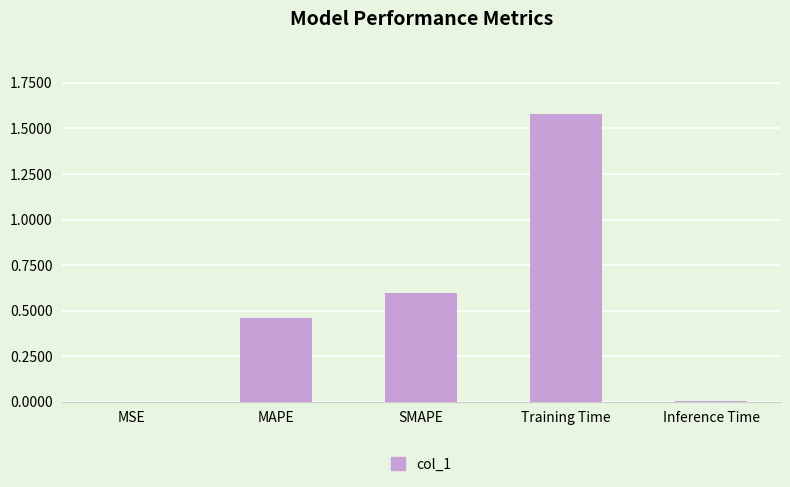

The value at SMAPE is 0.6. True or false?

True